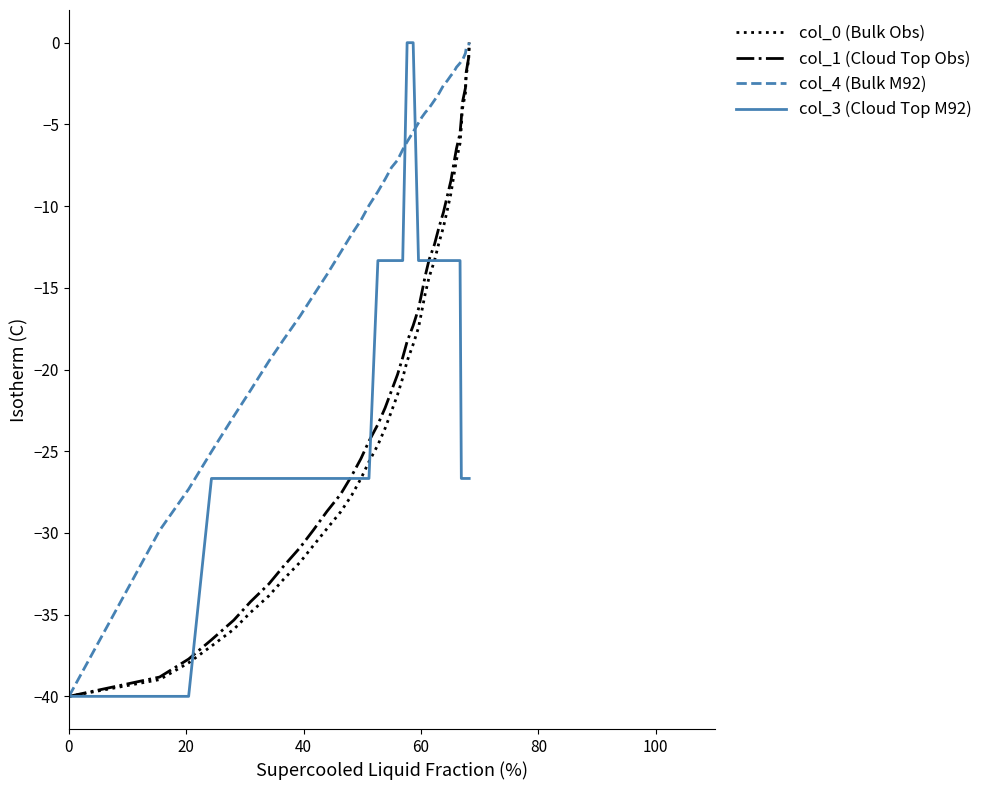

True or false: col_1 (Cloud Top Obs) has more than 2 interior local peaks.

False